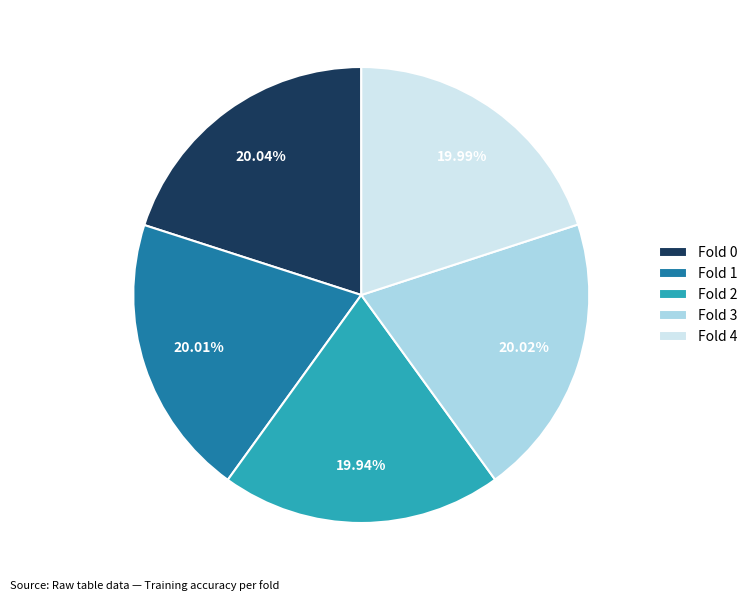

To the nearest percent, what is the average slice percentage?

20%